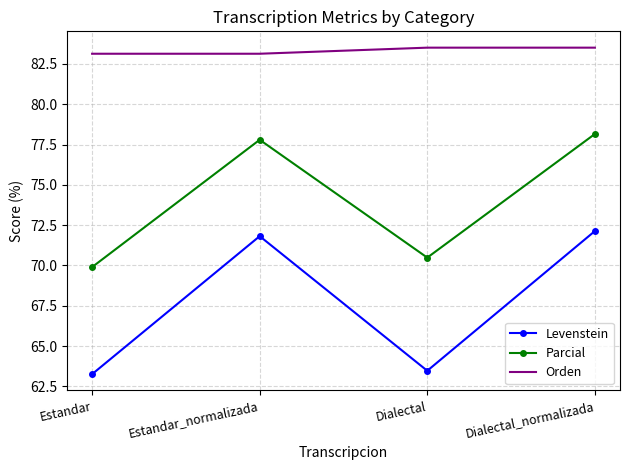

At how many categories does at least one series exceed 80?

4